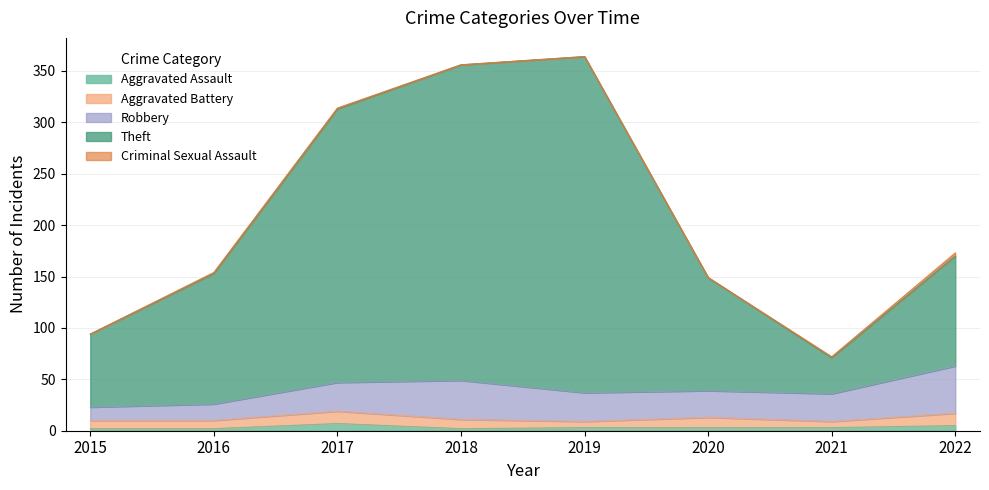

What is the difference between the Theft values at 2016 and 2021?

92